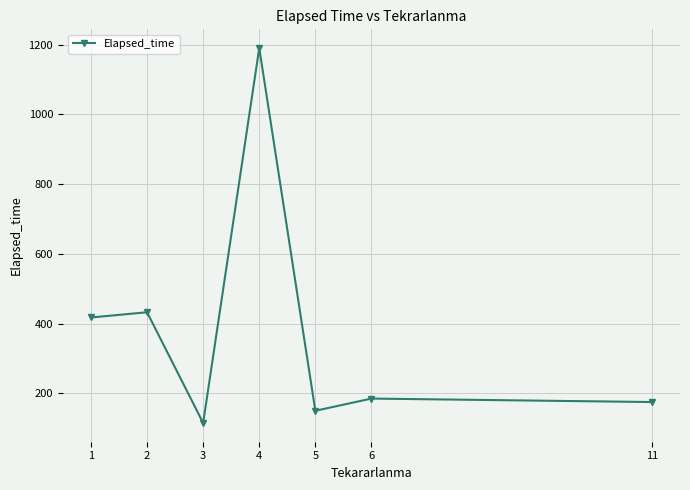

Reading left to right, what are all the values shown in this chart?

1=417.5	2=432.5	3=115.0	4=1190.0	5=150.0	6=185.0	11=175.0